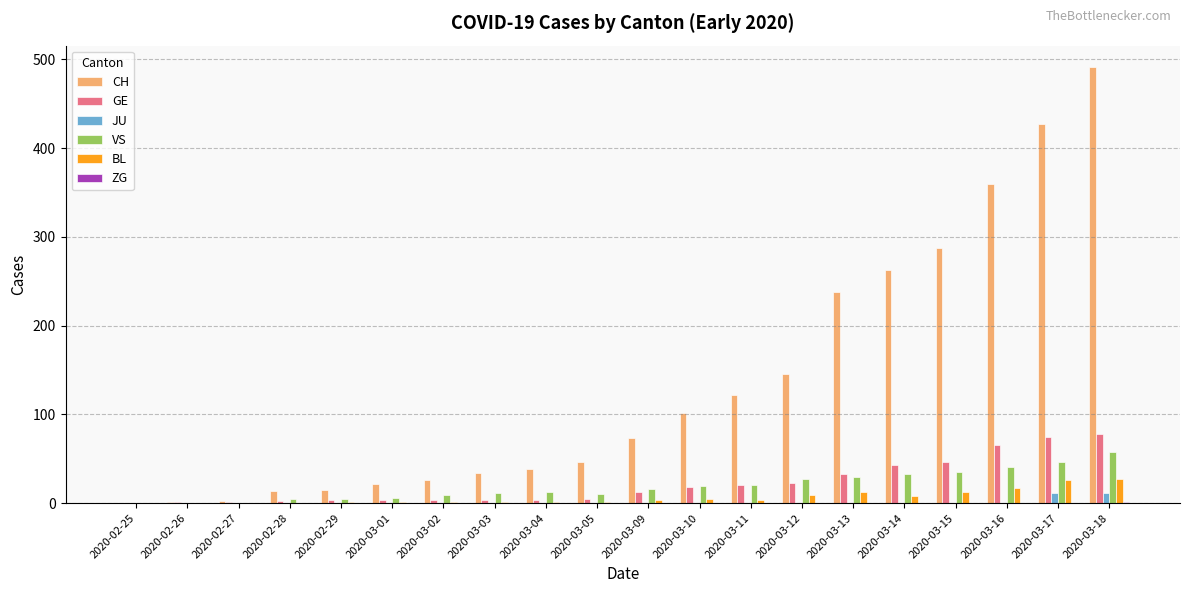

The GE series shows 49 at 2020-03-18. True or false?

False